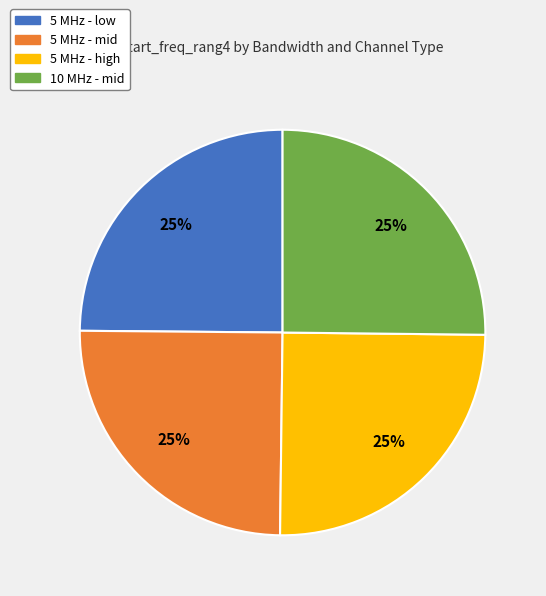

Is there any slice that represents more than half of the pie?

No